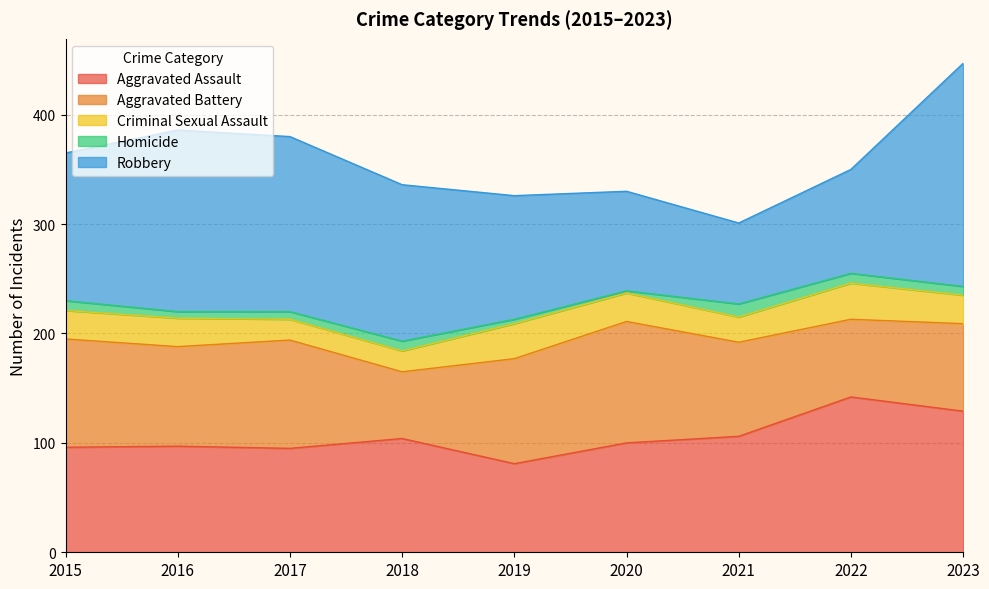

What is the smallest value displayed?

2